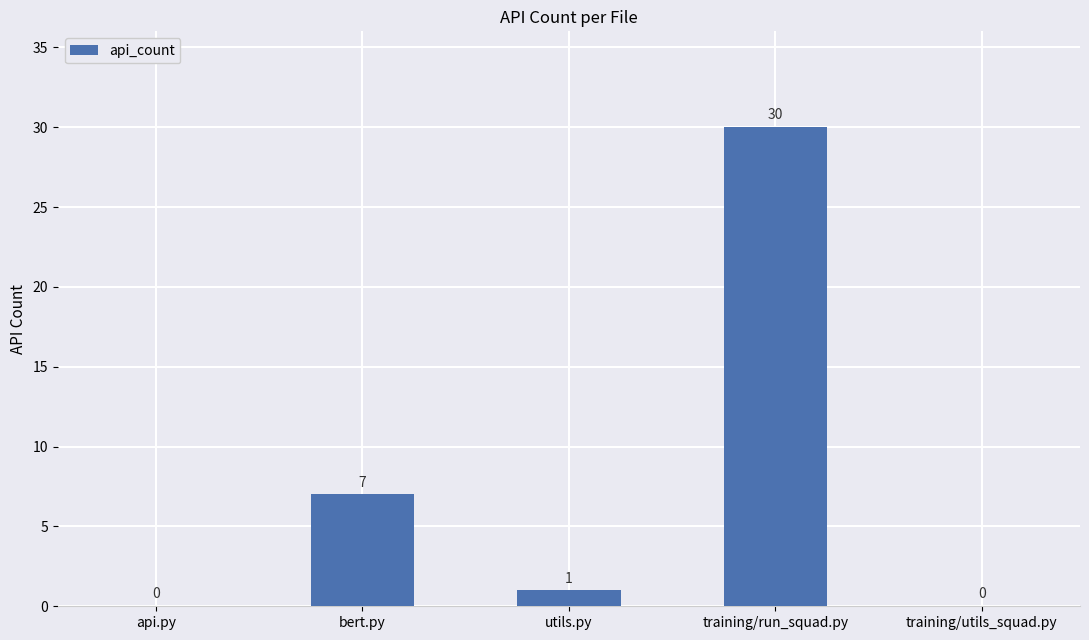

What is the sum of all values?

38